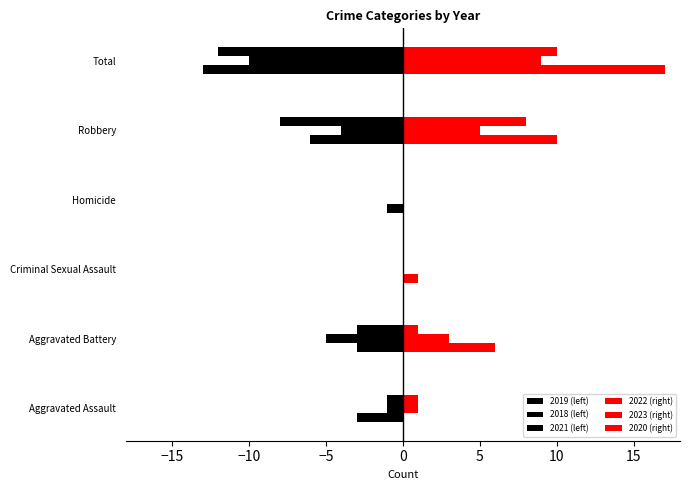

How many categories are shown in the chart?

6